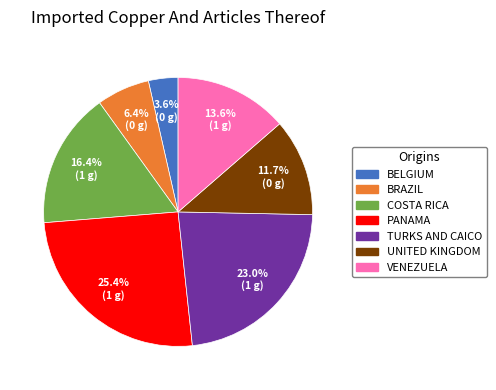

Is there any slice that represents more than half of the pie?

No